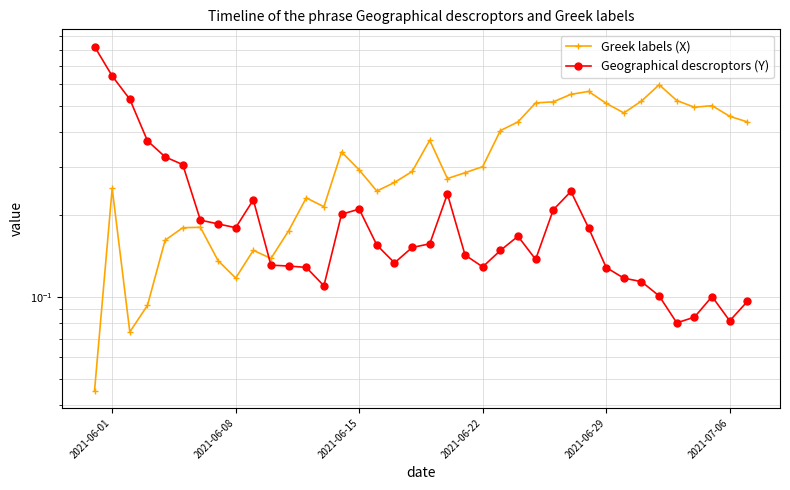

Reading left to right, list all the values displayed in this chart.

Greek labels (X): 0.0	0.2	0.1	0.1	0.2	0.2	0.2	0.1	0.1	0.1	0.1	0.2	0.2	0.2	0.3	0.3	0.2	0.3	0.3	0.4	0.3	0.3	0.3	0.4	0.4	0.5	0.5	0.6	0.6	0.5	0.5	0.5	0.6	0.5	0.5	0.5	0.5	0.4
Geographical descroptors (Y): 0.8	0.6	0.5	0.4	0.3	0.3	0.2	0.2	0.2	0.2	0.1	0.1	0.1	0.1	0.2	0.2	0.2	0.1	0.2	0.2	0.2	0.1	0.1	0.1	0.2	0.1	0.2	0.2	0.2	0.1	0.1	0.1	0.1	0.1	0.1	0.1	0.1	0.1